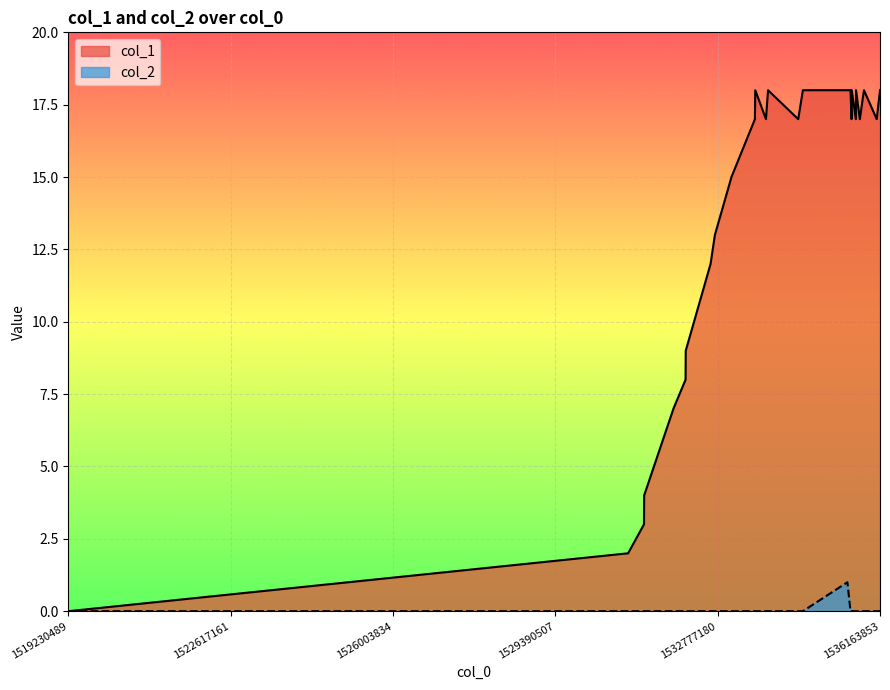

Which series has the largest total across all categories?

col_1